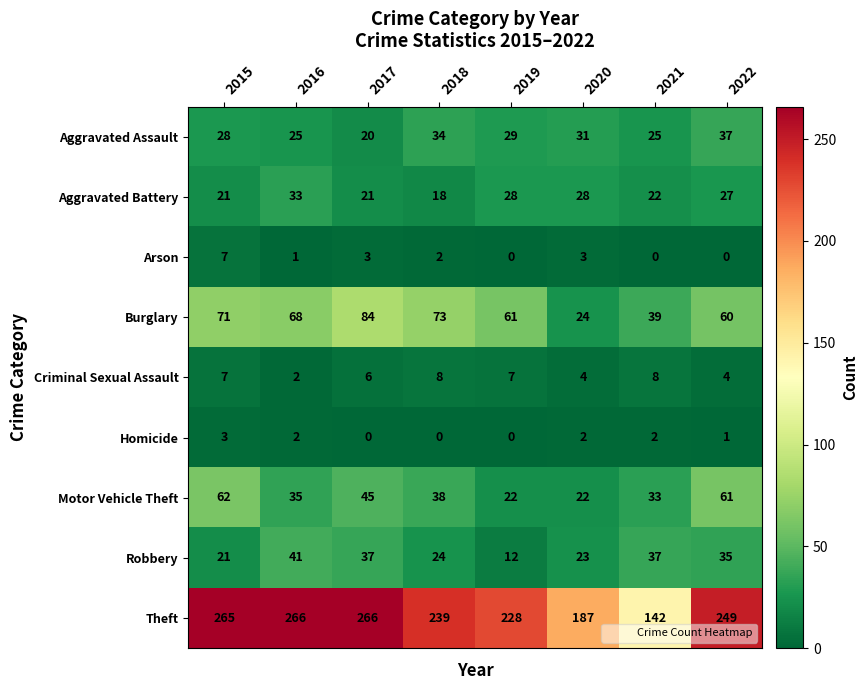

Is it true that Burglary equals 24 at 2020?

True